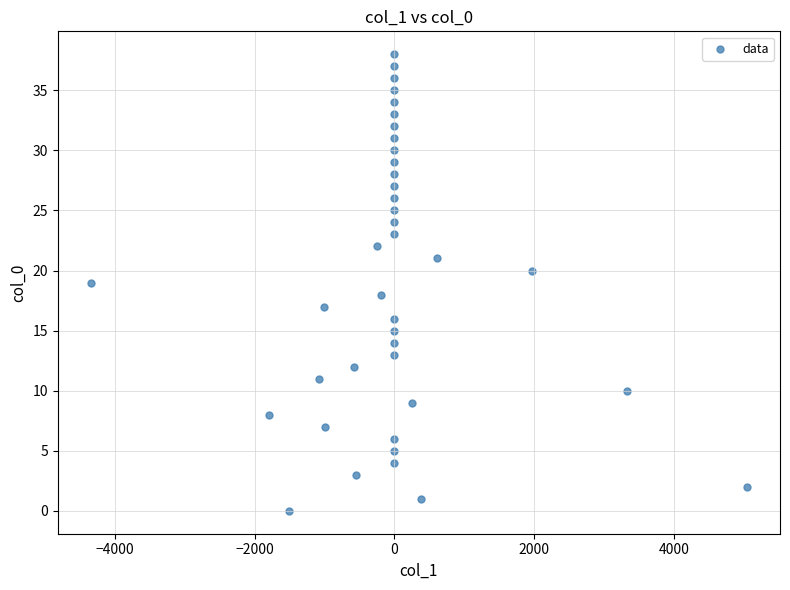

What is the range of Y values (max minus min)?

38